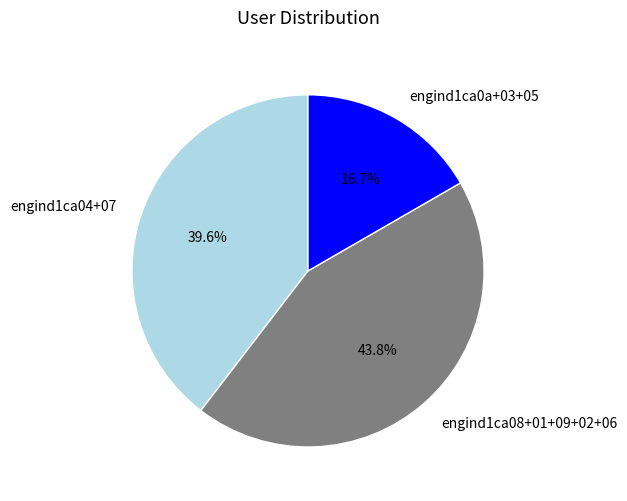

Which has a higher value, engind1ca04+07 or engind1ca08+01+09+02+06?

engind1ca08+01+09+02+06